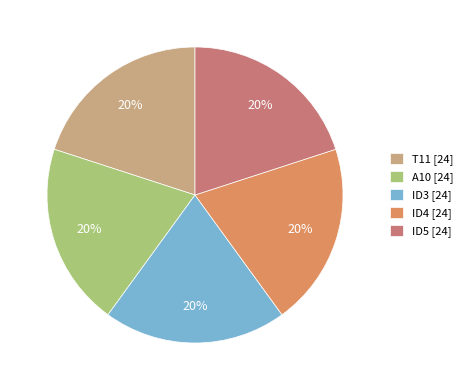

Does T11 [24] represent more than half of the total?

No